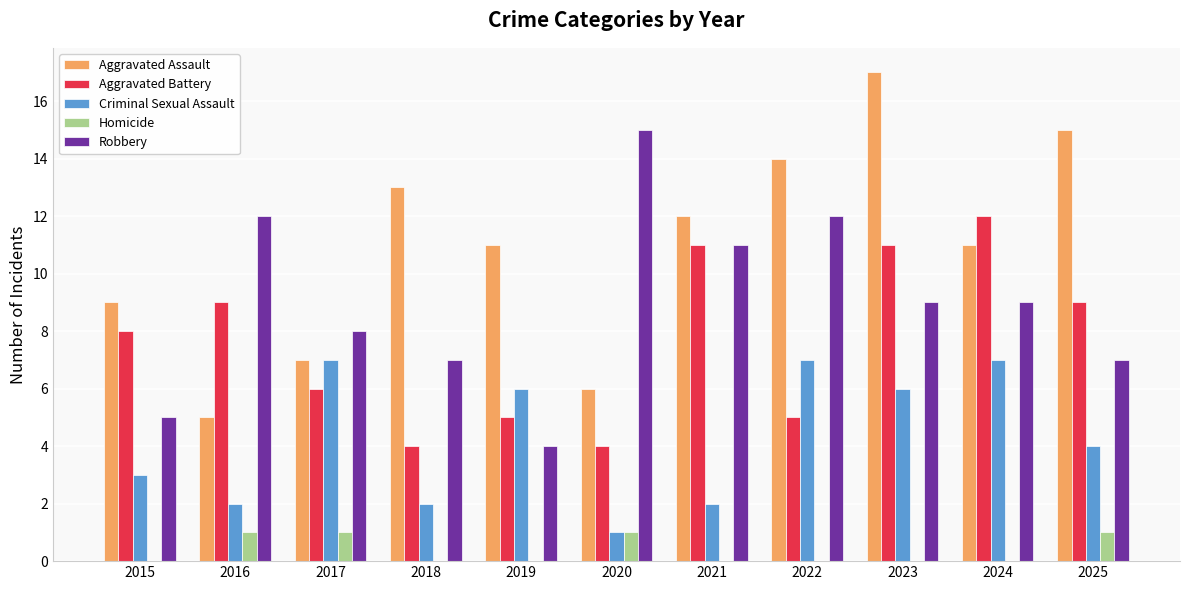

What is the total value across all series at 2019?

26